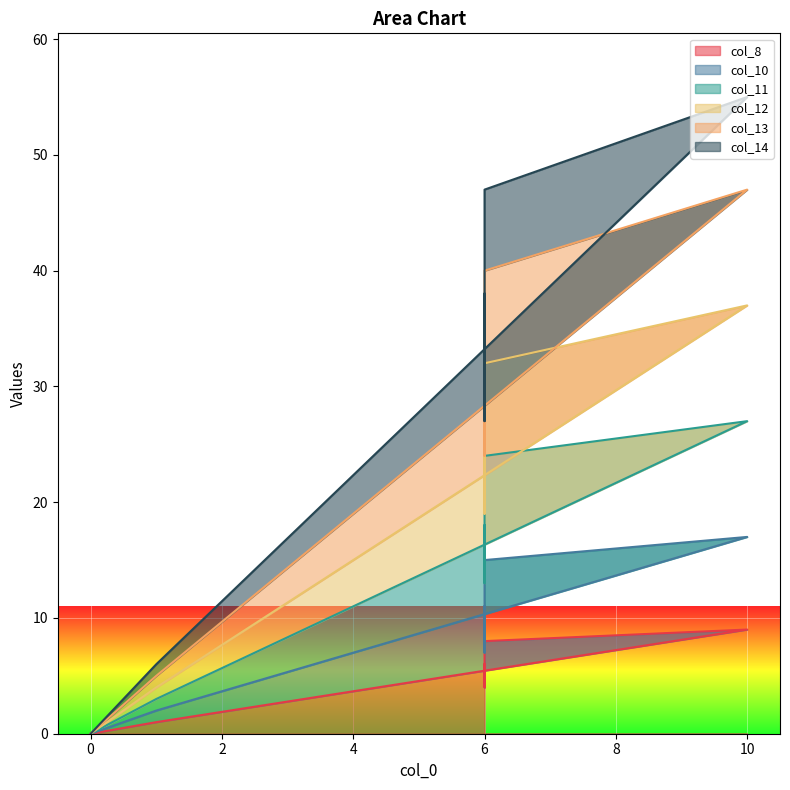

The value of col_10 at 0 is 0. True or false?

True